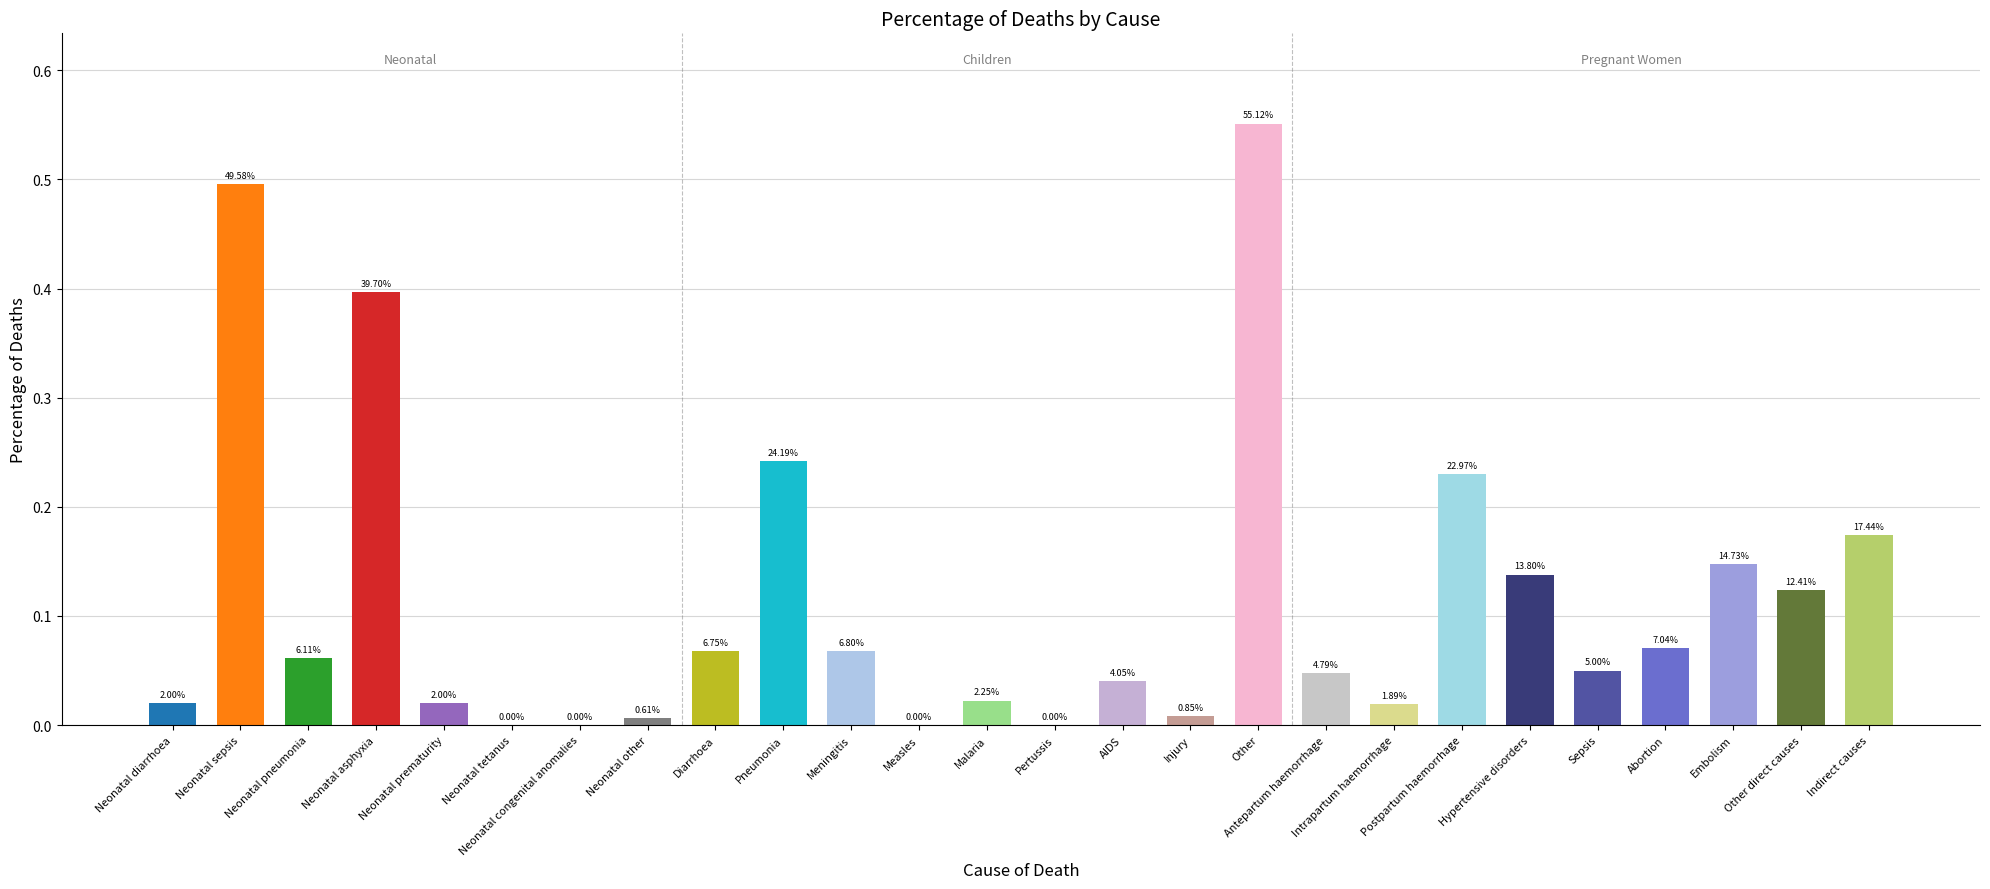

How many bars are there in total?

26